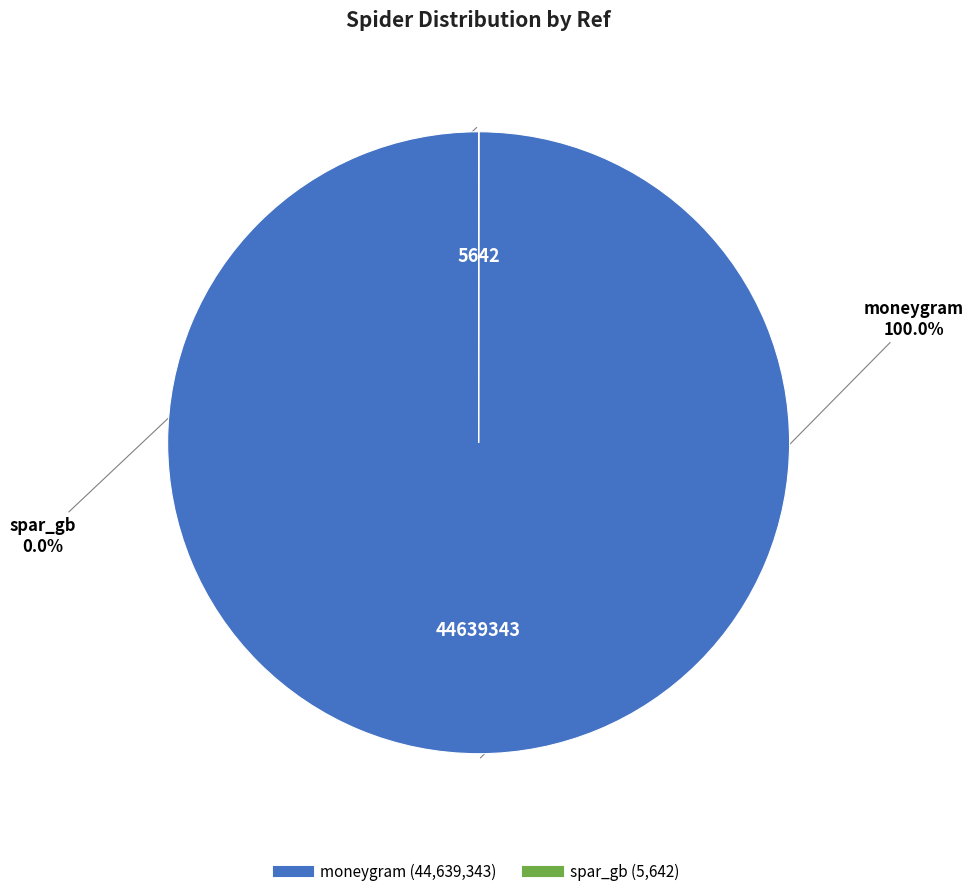

Is there any slice that represents more than half of the pie?

Yes